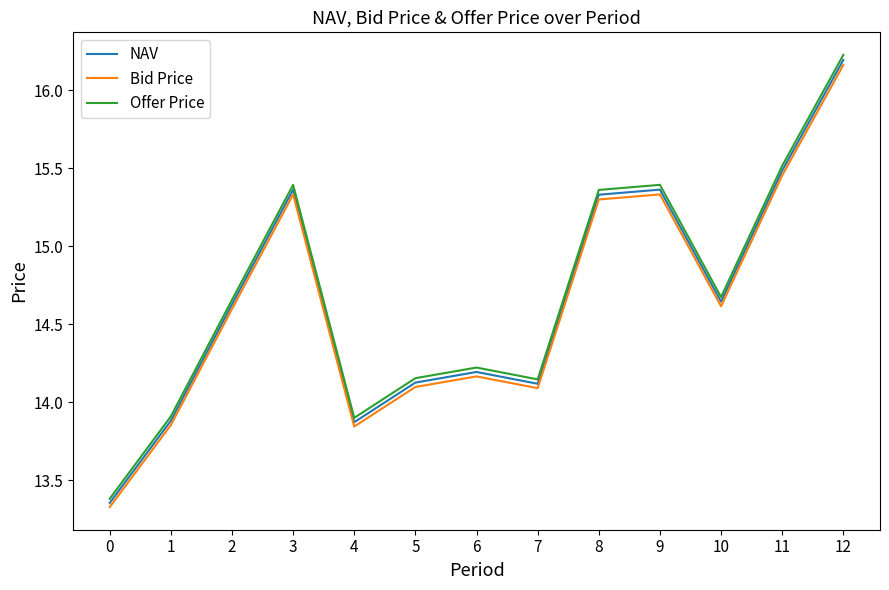

What is the minimum value for Bid Price?

13.3